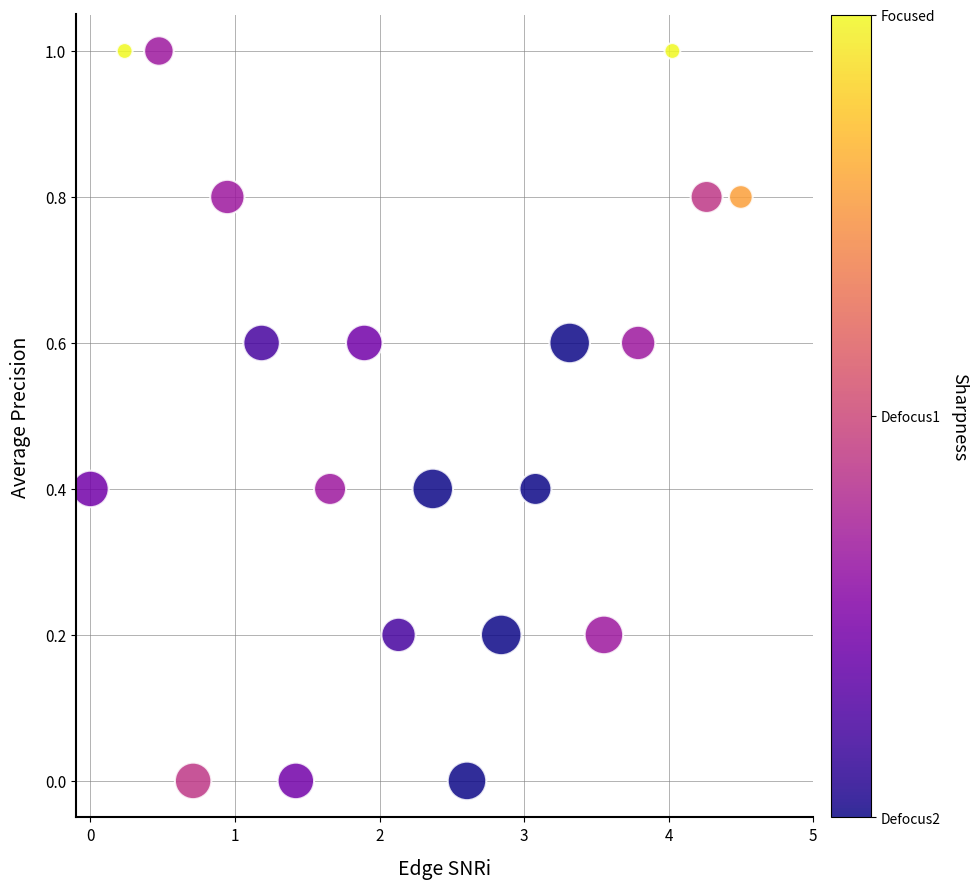

What is the range of Y values (max minus min)?

1.0